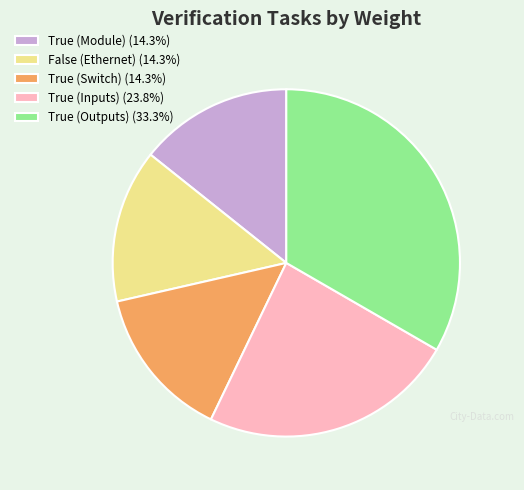

Is it true that True (Outputs) is 22% of the pie?

False